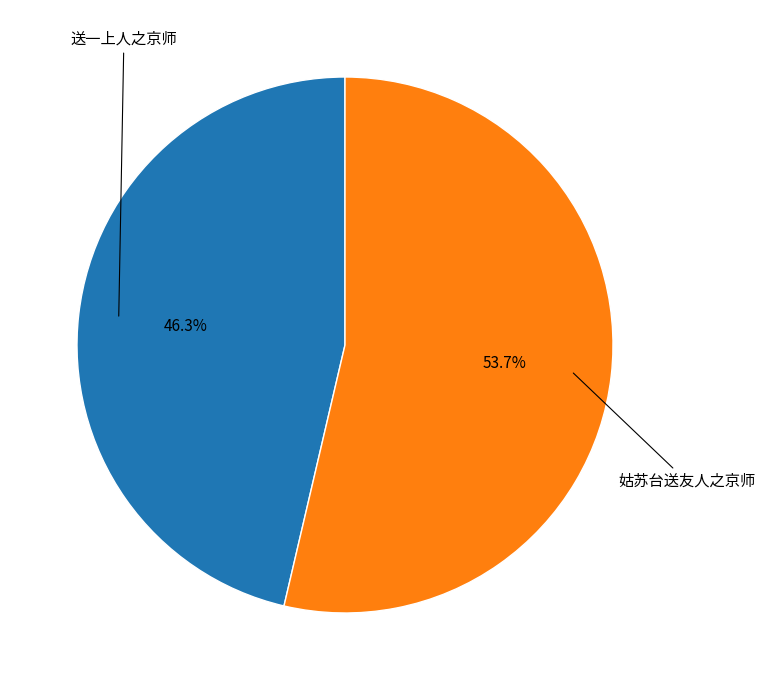

What percentage is NOT represented by 姑苏台送友人之京师?

46.3%